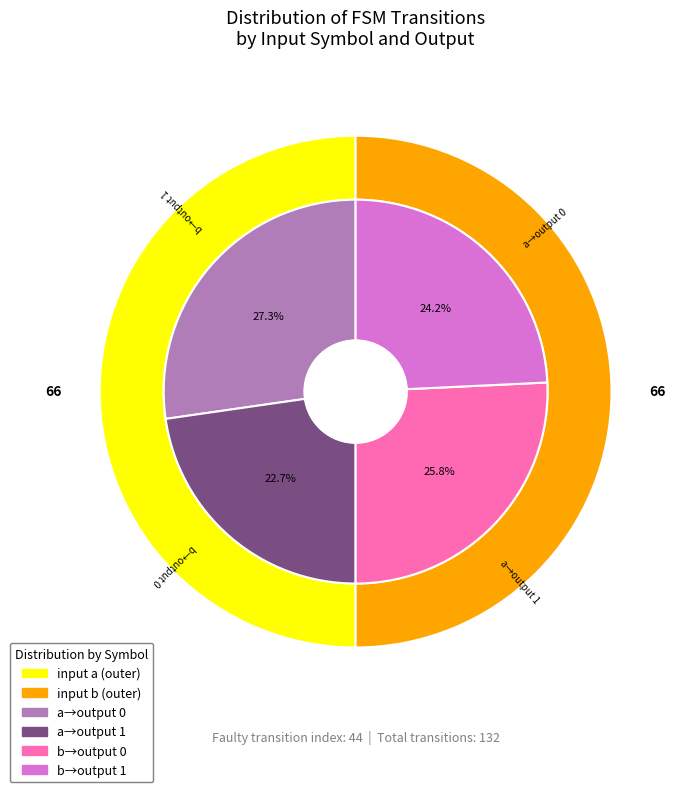

To the nearest percent, what percentage of the pie is input a?

50%